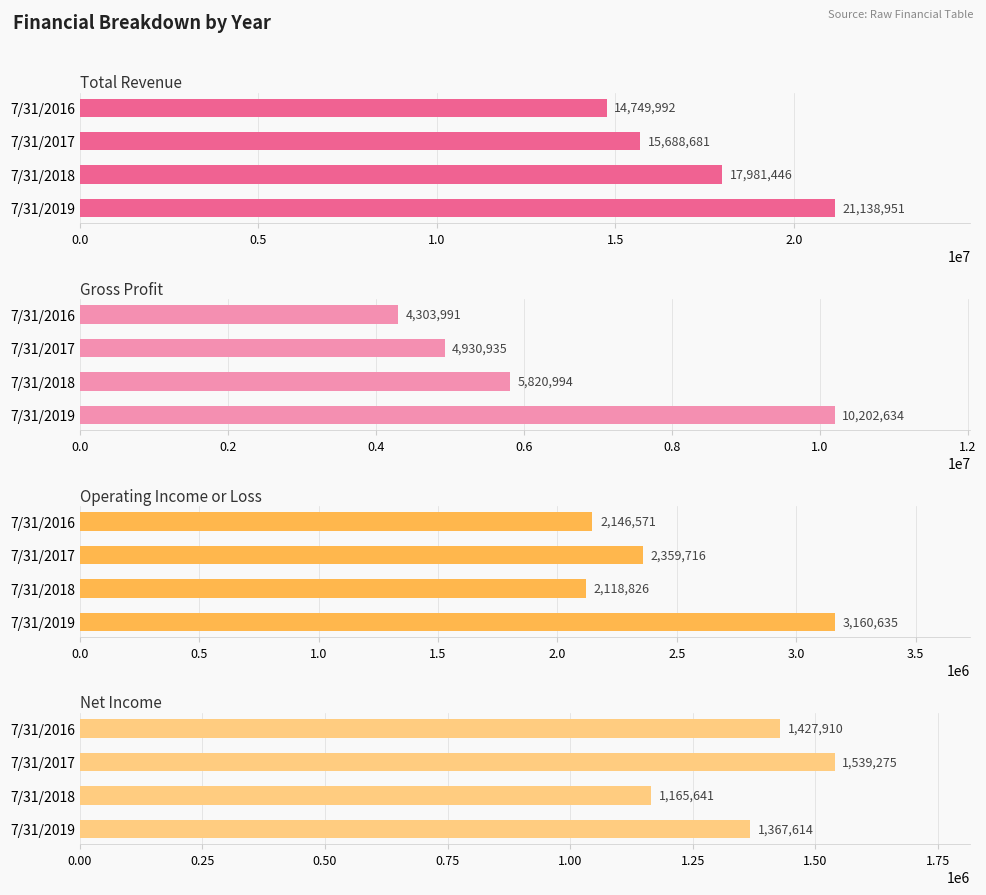

The value of Operating Income or Loss at 7/31/2017 is 2359716. True or false?

True